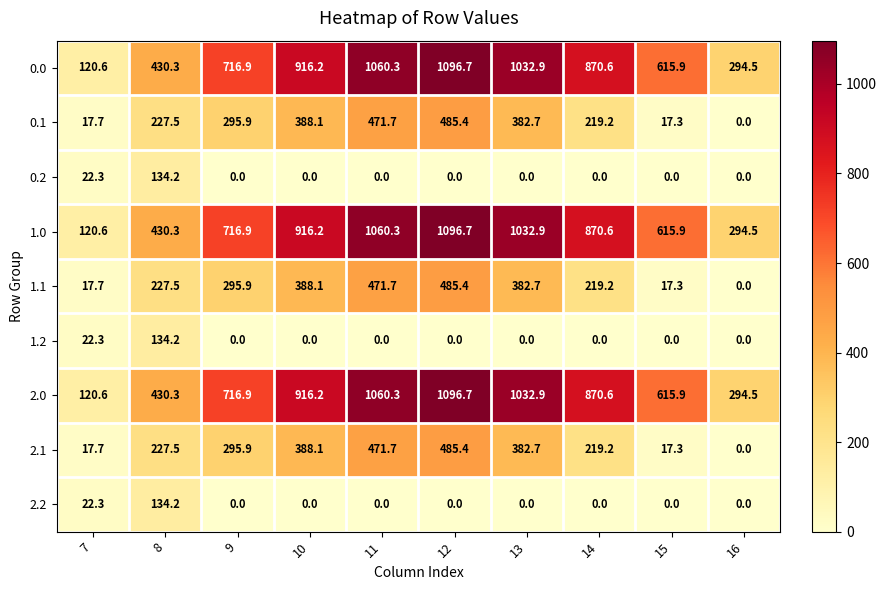

At which category is the sum across all series the highest?

12